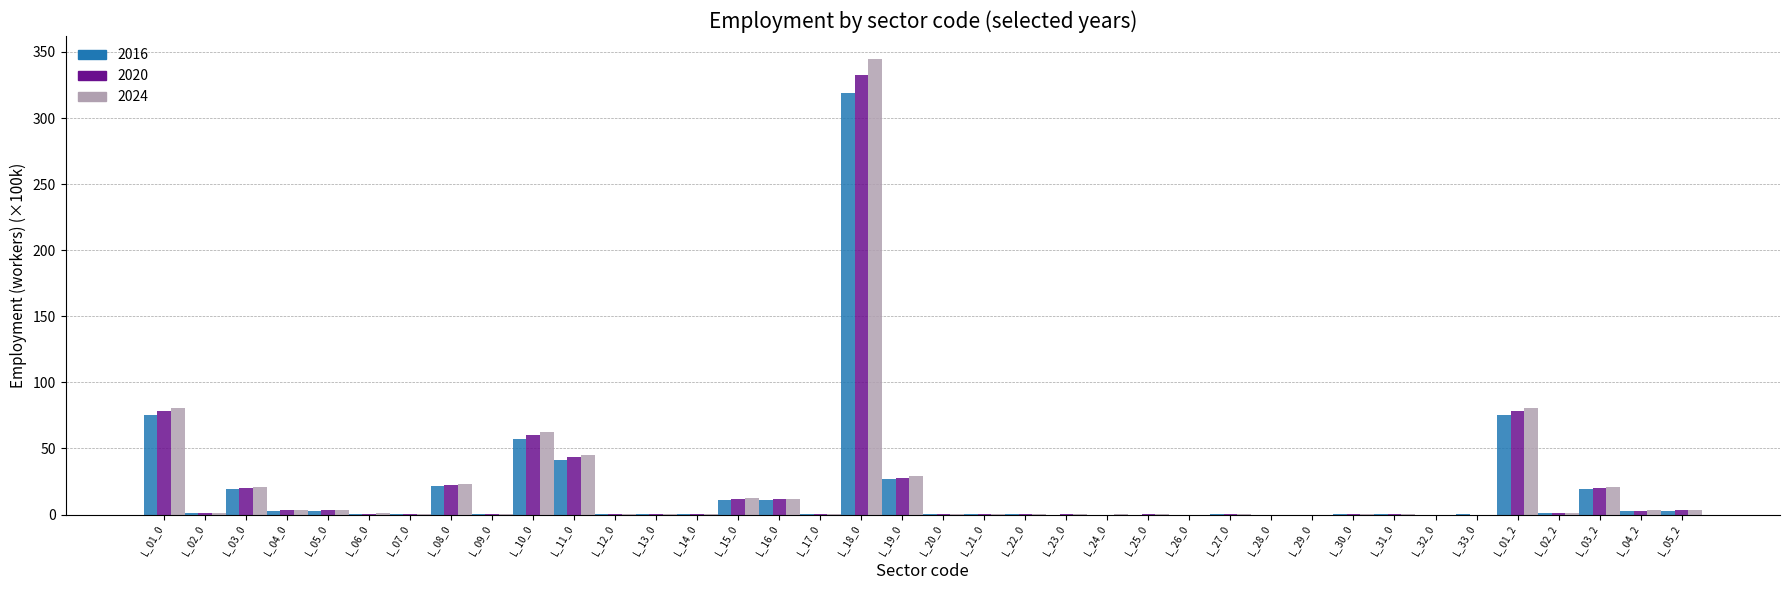

What is the sum of all 2016 values?

695.3